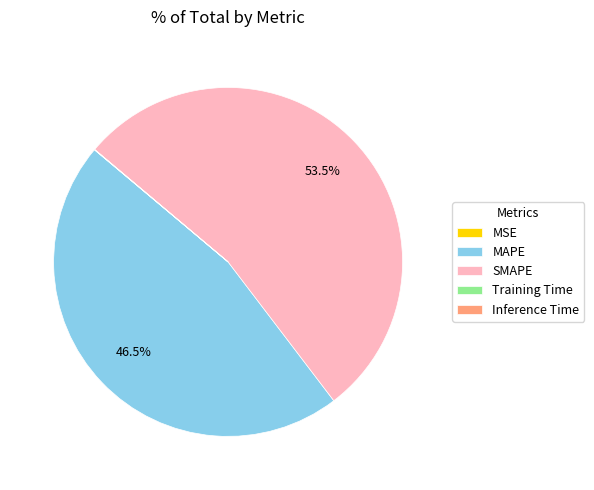

What is the largest slice in the pie chart?

SMAPE